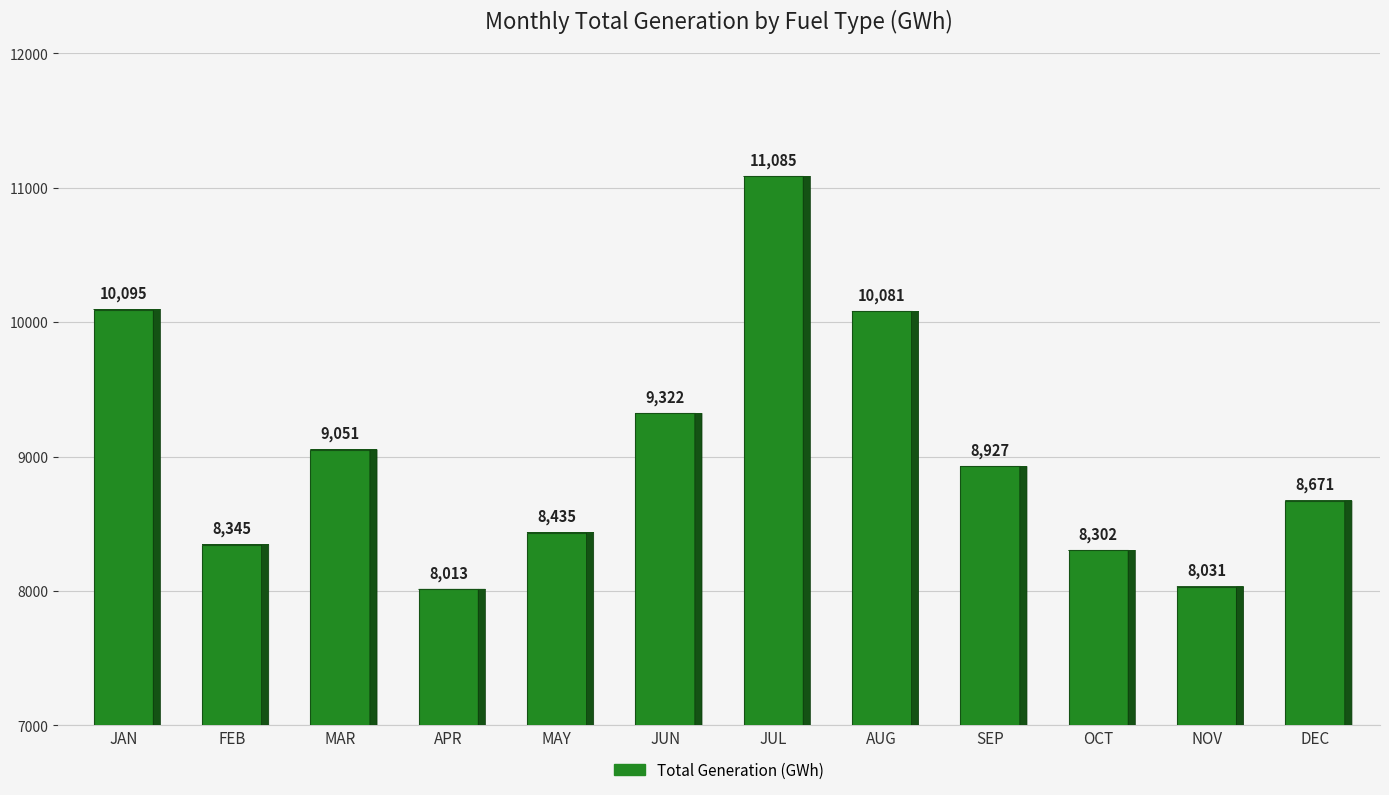

True or false: the data shows 17907 at JAN.

False